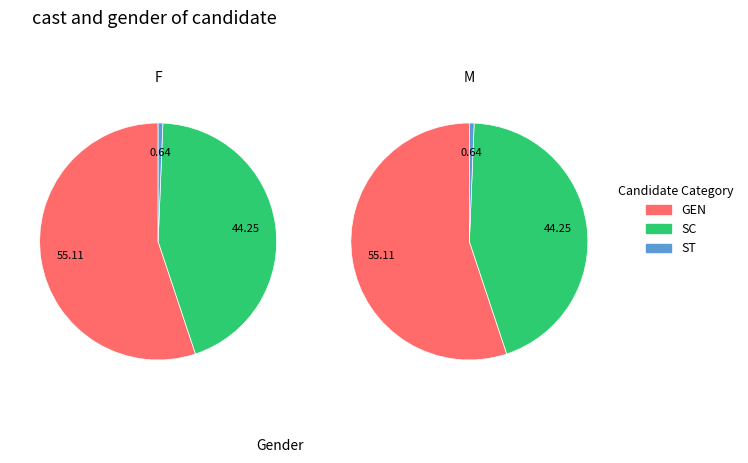

Which series changed the most between 5 and 10?

SC